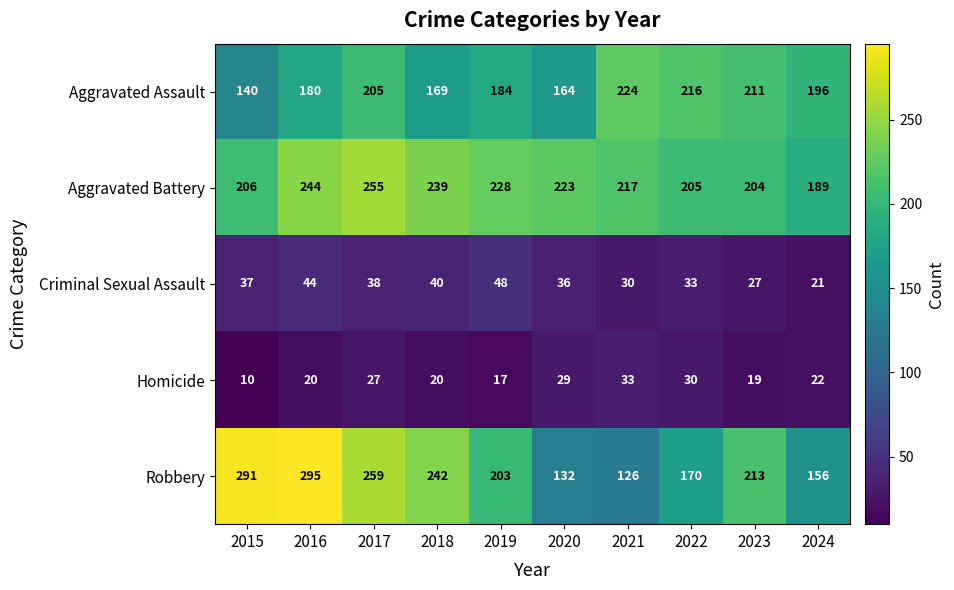

Which category has the lowest value in the Aggravated Battery series?

2024